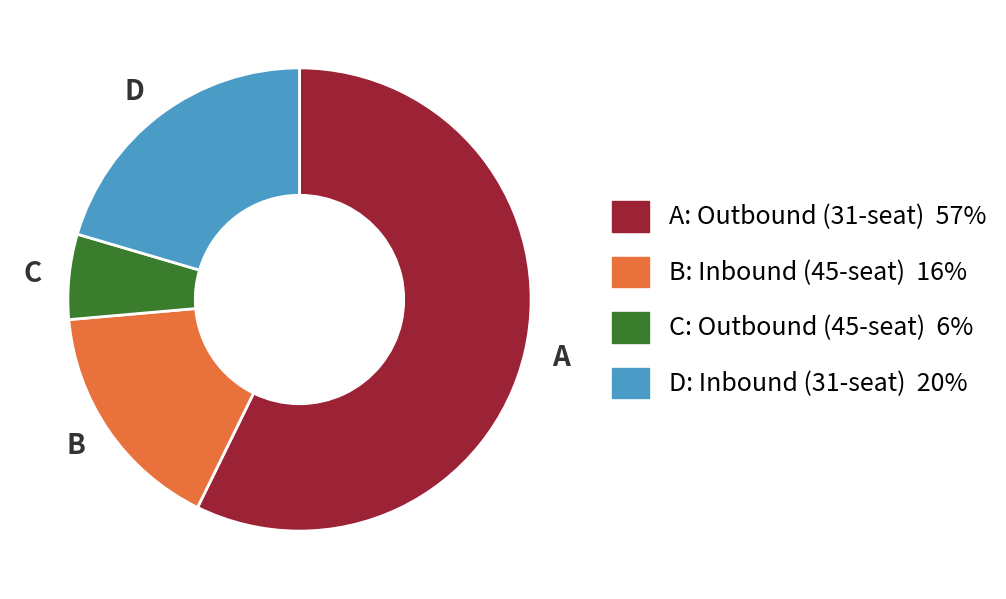

Is there a majority slice in this chart?

Yes